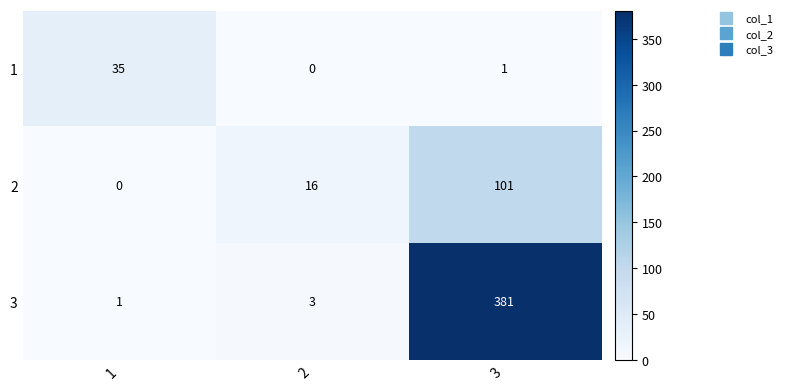

What is the total value across all series at 1?

36